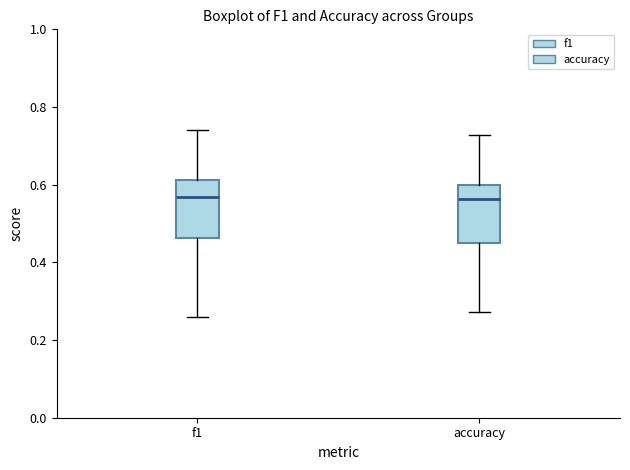

Reading left to right, read every box against the y-axis: the position of its median line, the range the box covers, and the ends of its whiskers. The values are not printed on the chart, so give them approximately, as read against the axis.

f1: median 0.56, box 0.46 to 0.62, whiskers 0.26 to 0.74
accuracy: median 0.56, box 0.46 to 0.60, whiskers 0.28 to 0.72